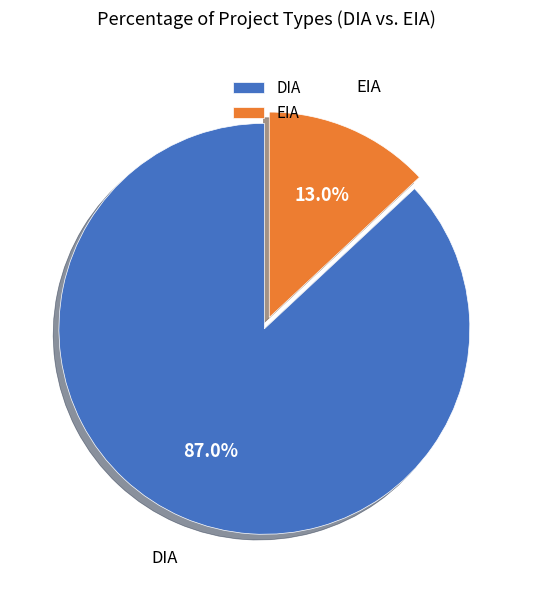

To the nearest percent, what portion does DIA represent?

87%